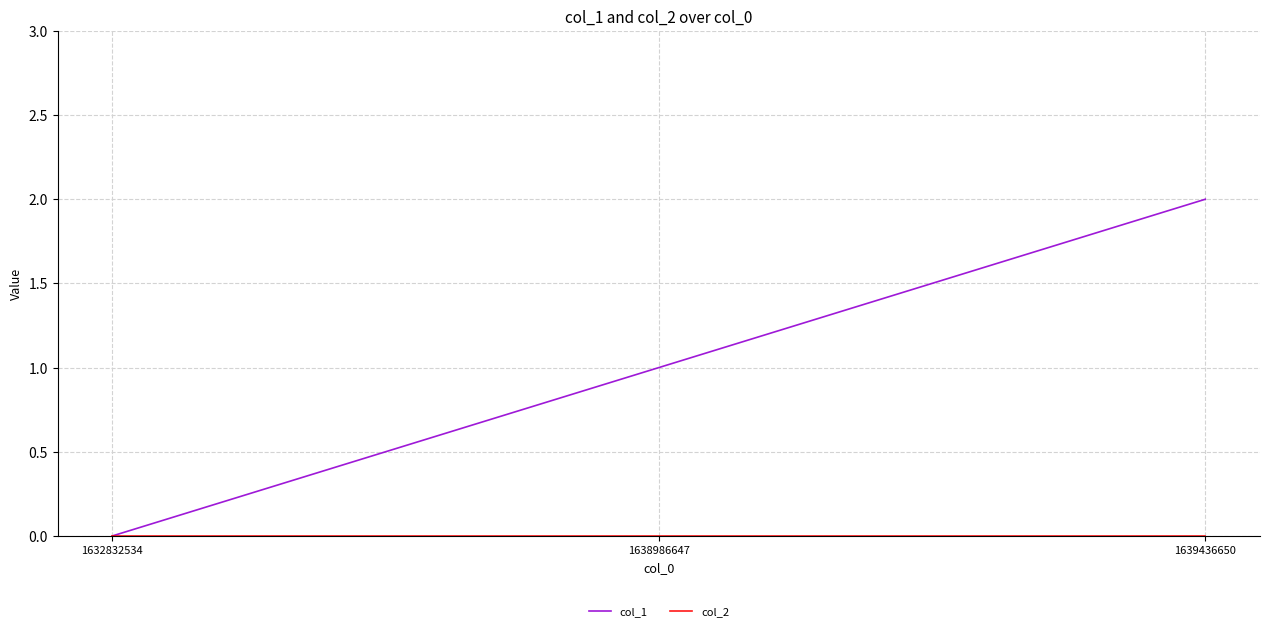

Which label corresponds to the largest value in the chart?

1639436650